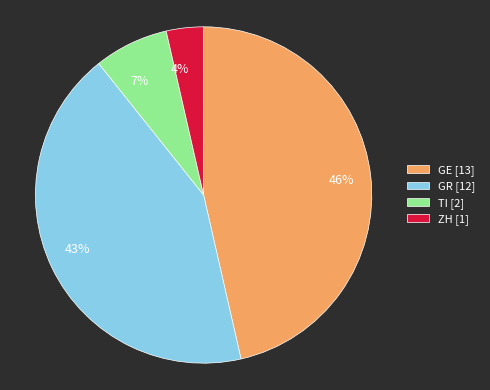

Which has a higher value, ZH or GE?

GE